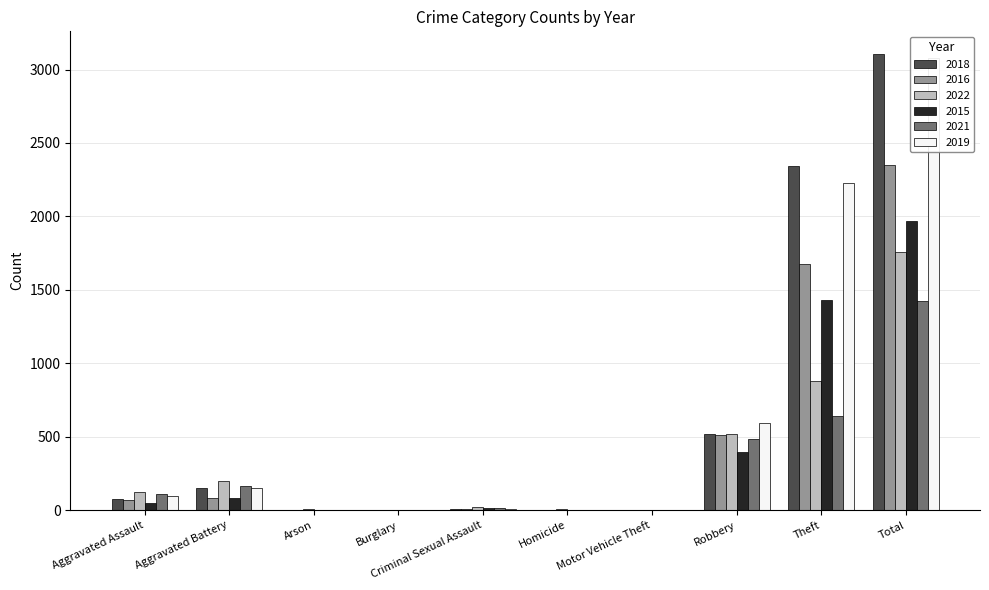

At how many categories does at least one series exceed 1728?

2